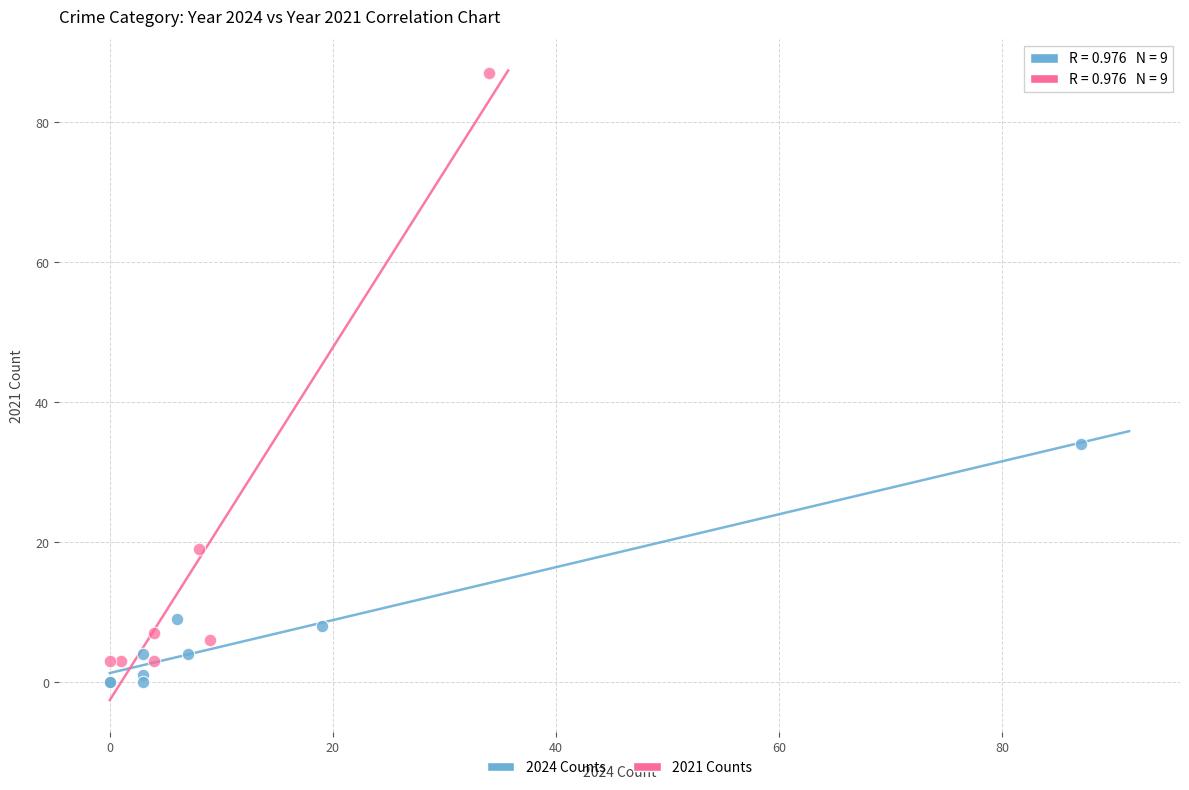

Which series contains the highest Y value?

2021 Counts